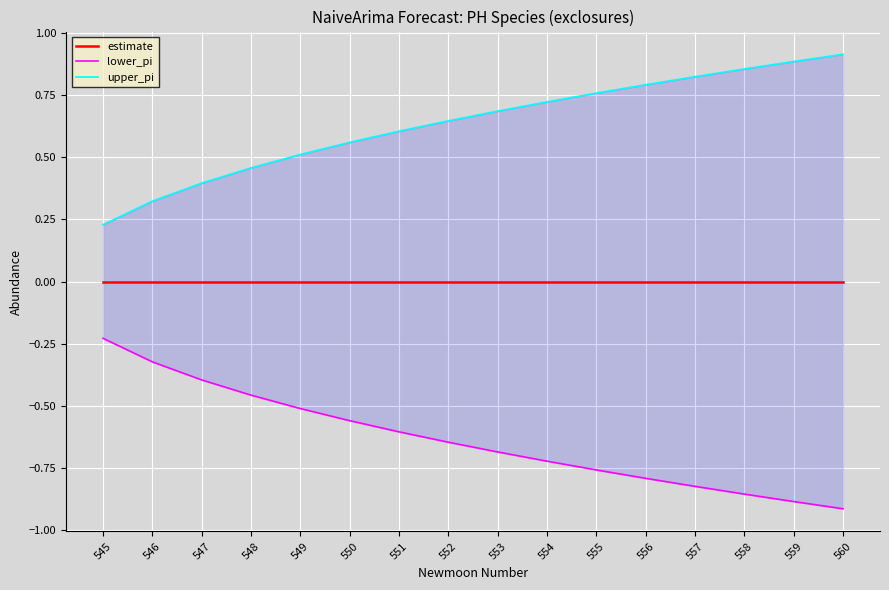

What is the approximate value of upper_pi at 552?

0.6